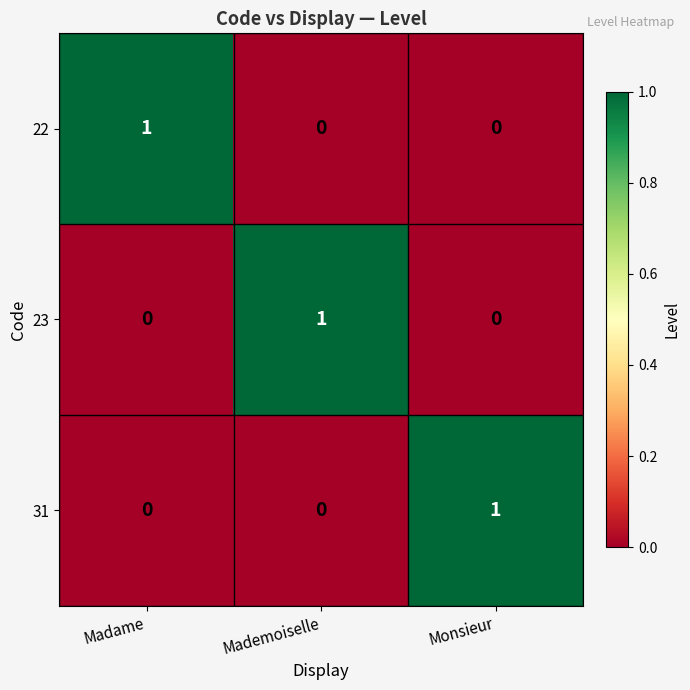

Count the 23 values in the range 0 to 1.

3